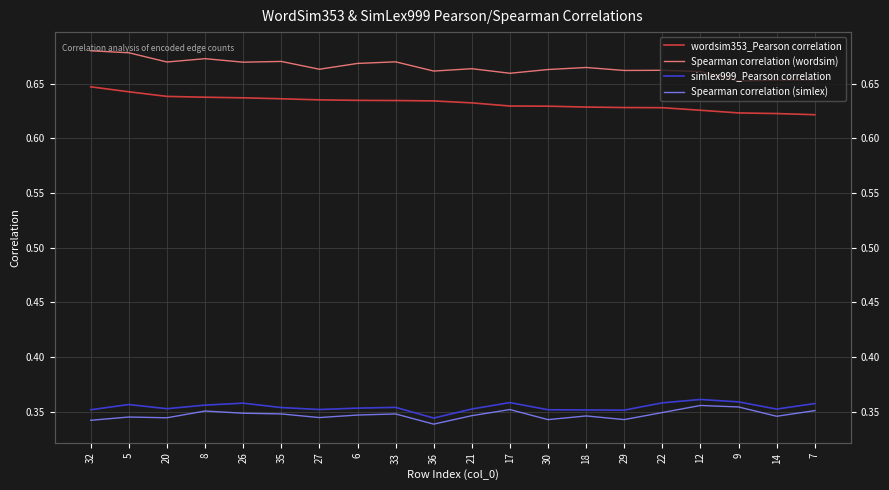

What is the spread (max minus min) of values at 30?

0.3